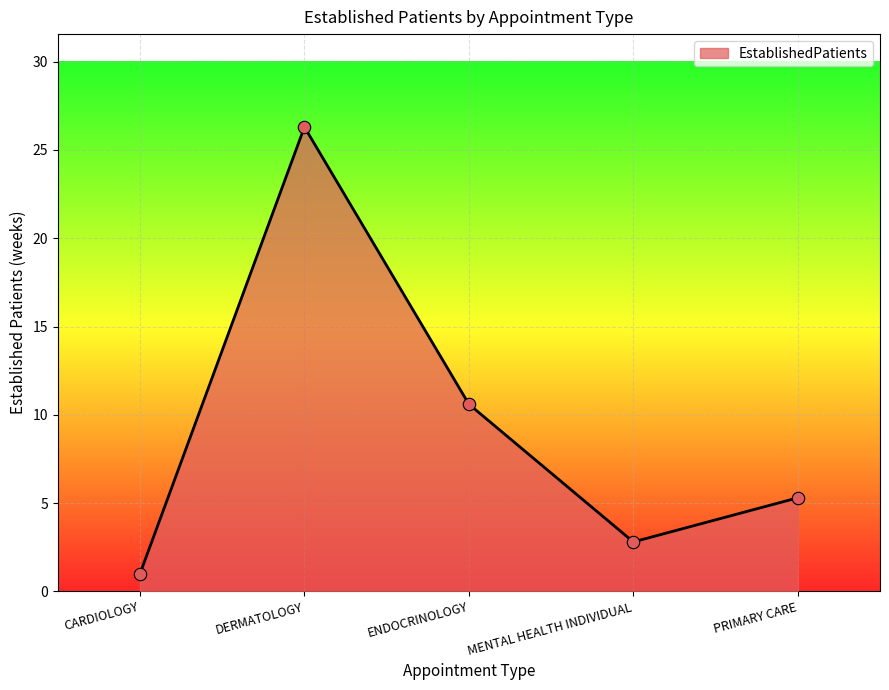

Which has a higher value, ENDOCRINOLOGY or DERMATOLOGY?

DERMATOLOGY